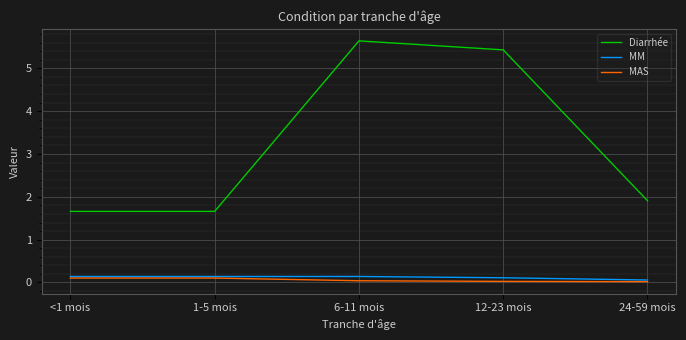

Between 1-5 mois and 12-23 mois, which series saw the biggest shift?

Diarrhée